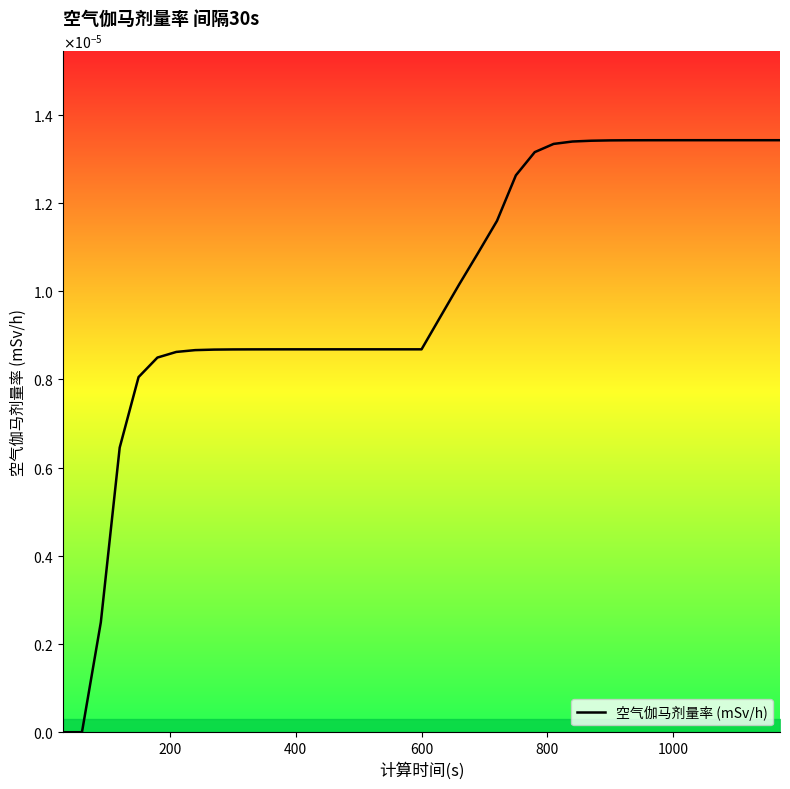

How many points are higher than both their immediate neighbors (excluding endpoints)?

1